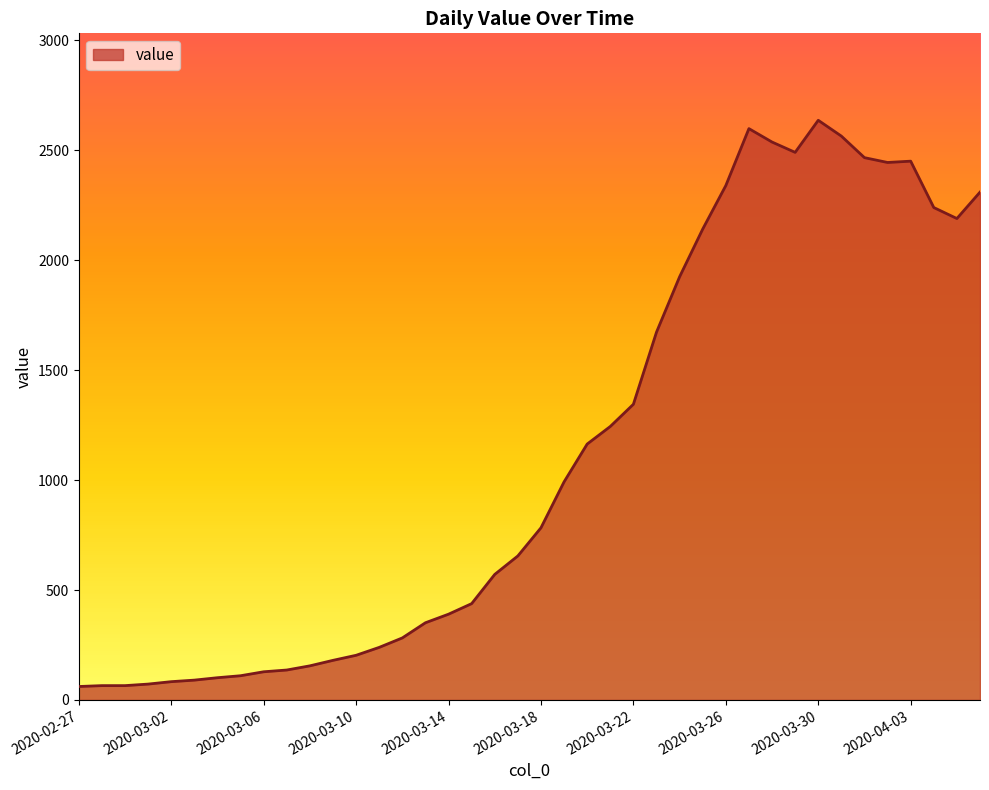

What is the minimum value shown in the chart?

61